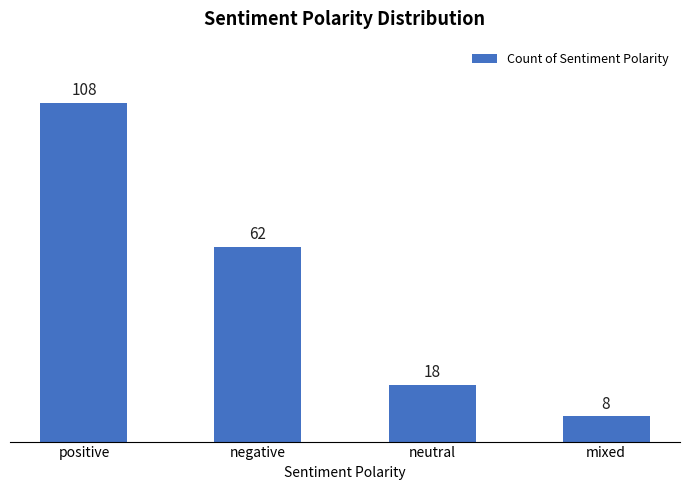

How many values are between 18 and 108?

3